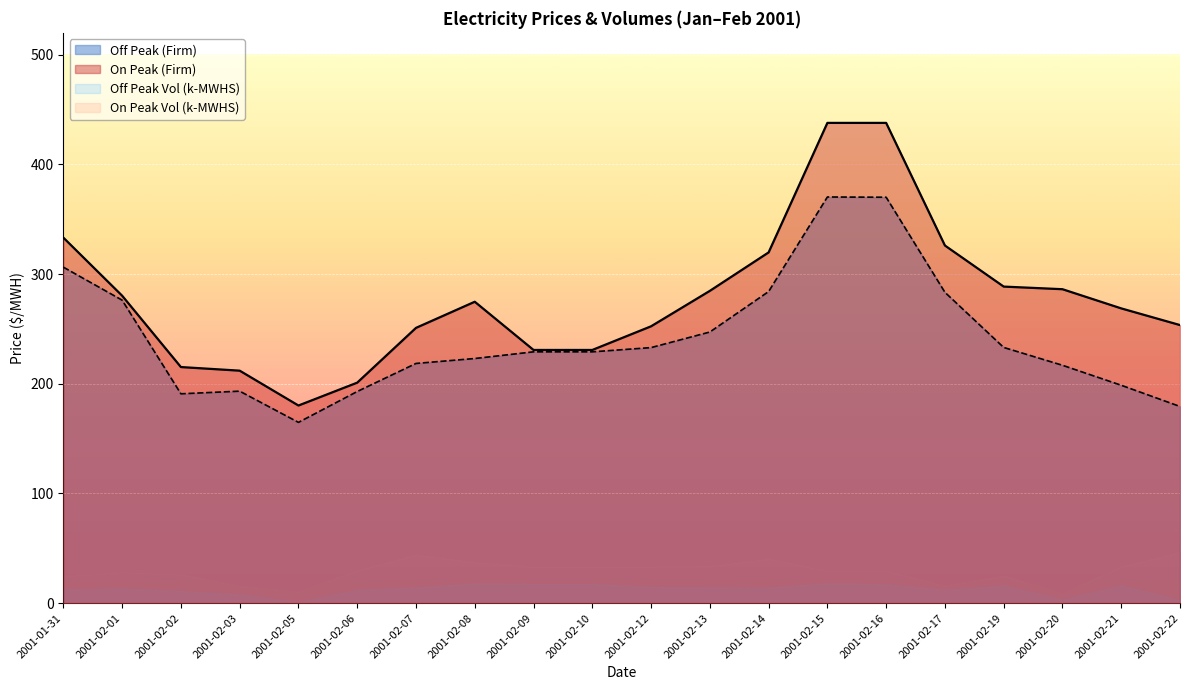

How many interior local peaks does the Off Peak (Firm) series have?

2